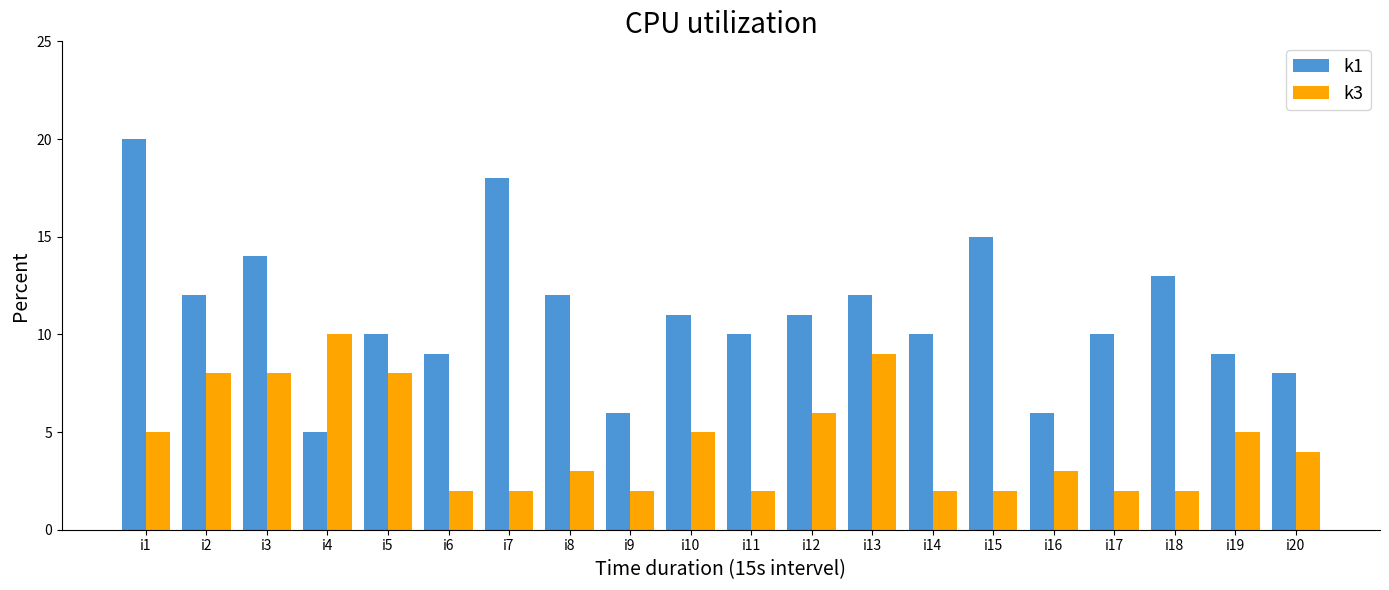

Rank the series at i3 from lowest to highest value.

k3, k1